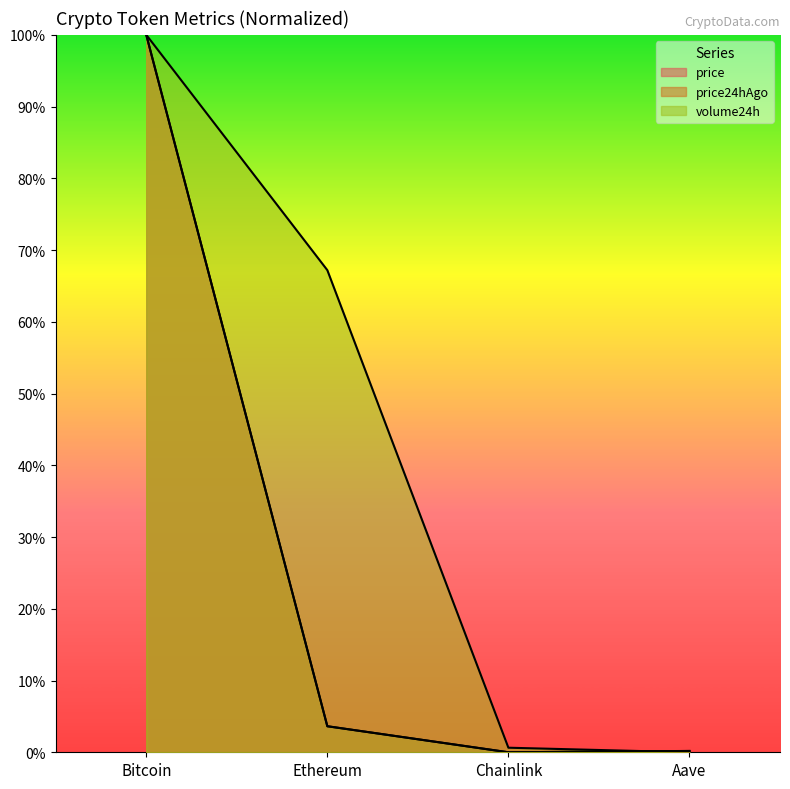

At which label does price24hAgo first exceed 3?

Bitcoin